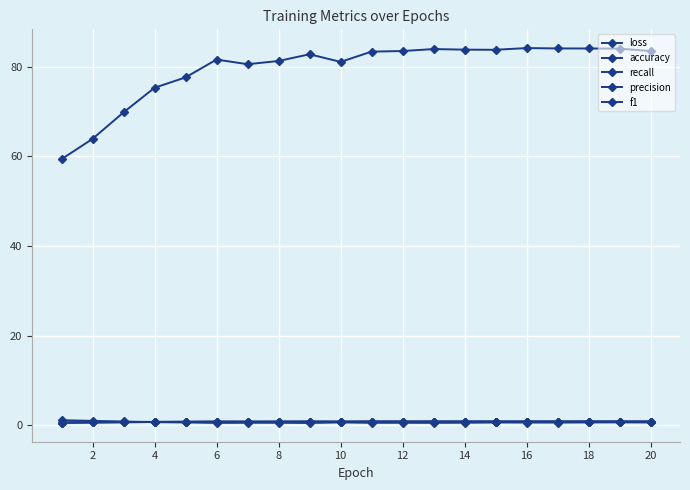

How many data points does each series have?

20